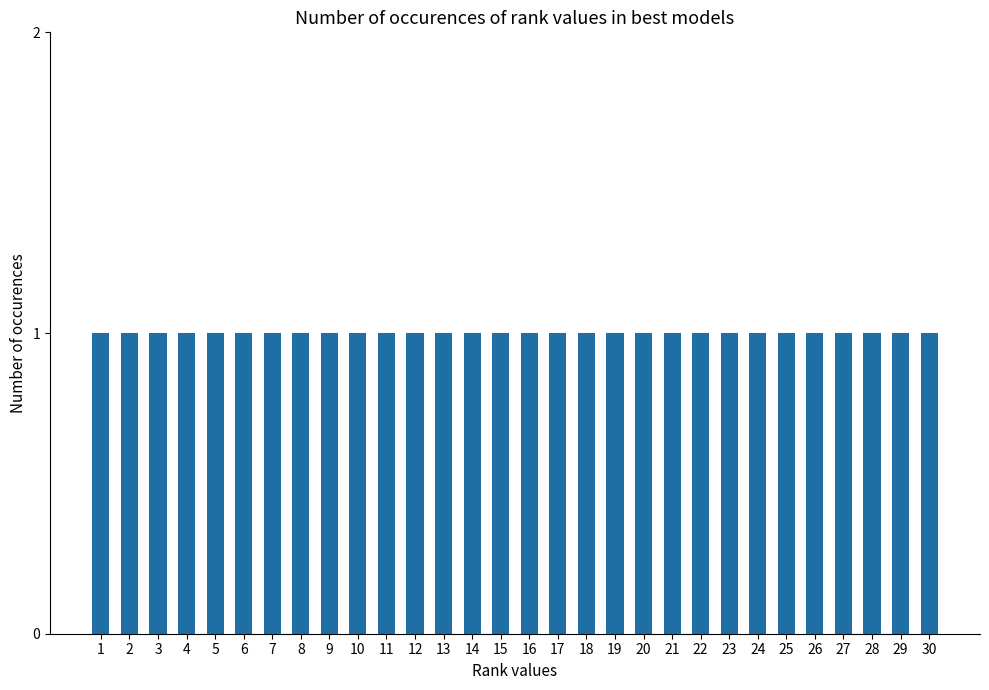

List the labels in order of value, largest first.

6, 8, 15, 22, 21, 17, 24, 14, 7, 25, 11, 3, 30, 5, 20, 2, 28, 27, 29, 4, 19, 26, 16, 23, 18, 10, 9, 13, 12, 1